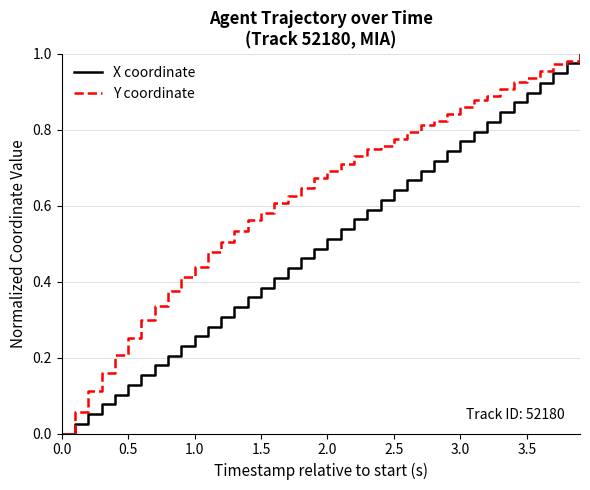

Rank the series by their average value, from highest to lowest.

Y coordinate, X coordinate